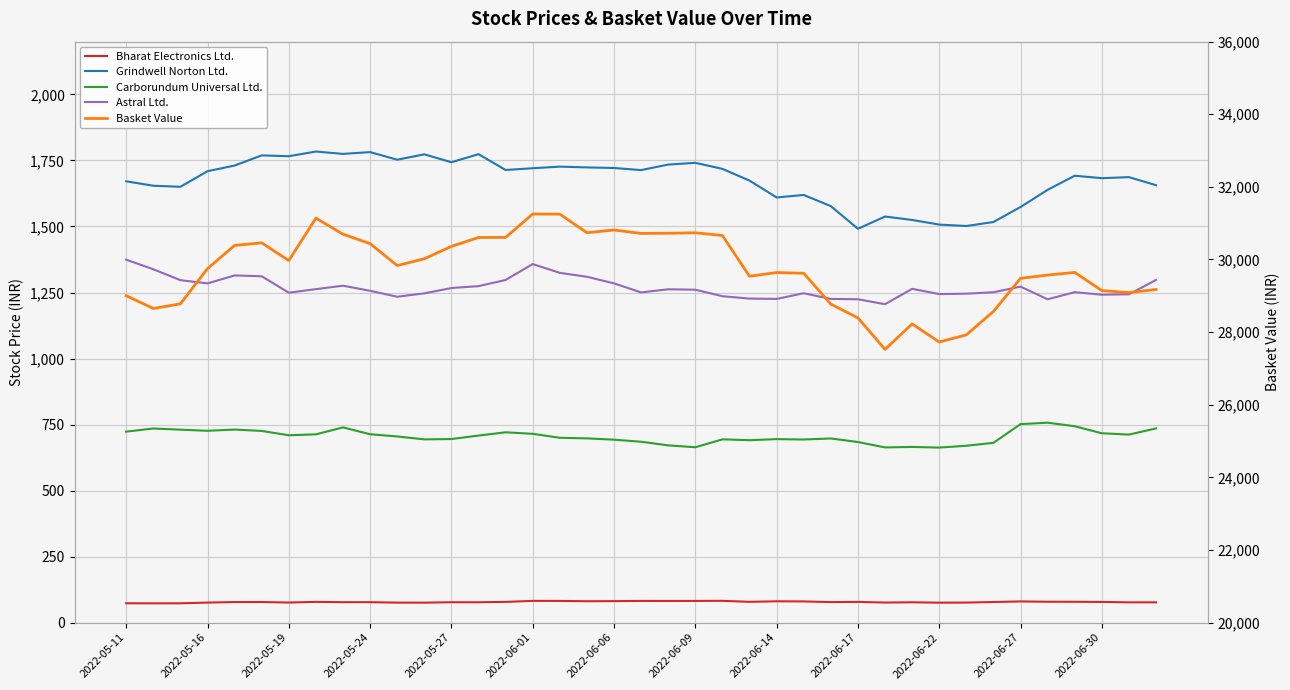

What position from the left is 2022-06-14?

25